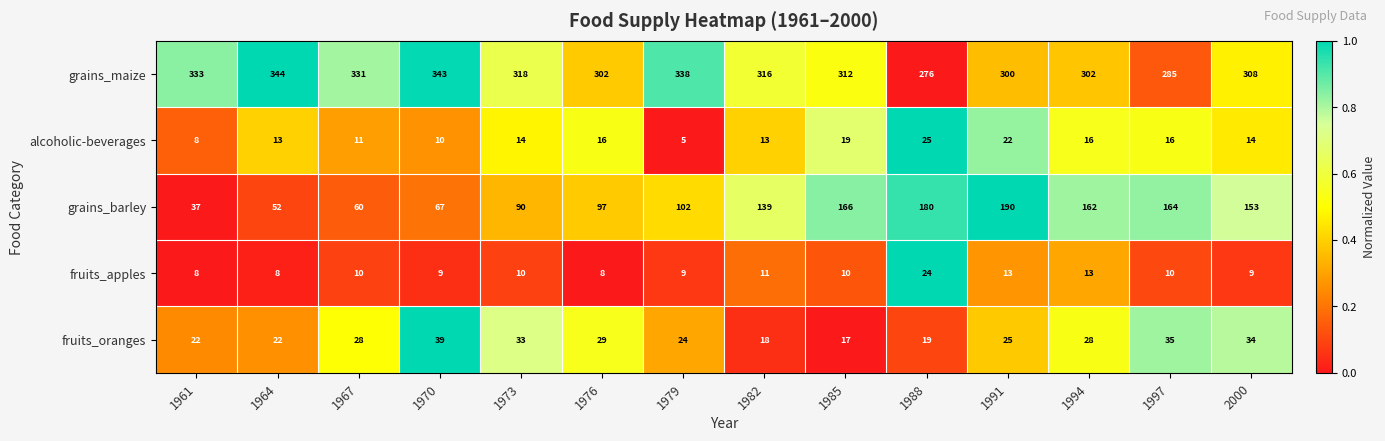

Which series has the largest range (max minus min)?

grains_barley